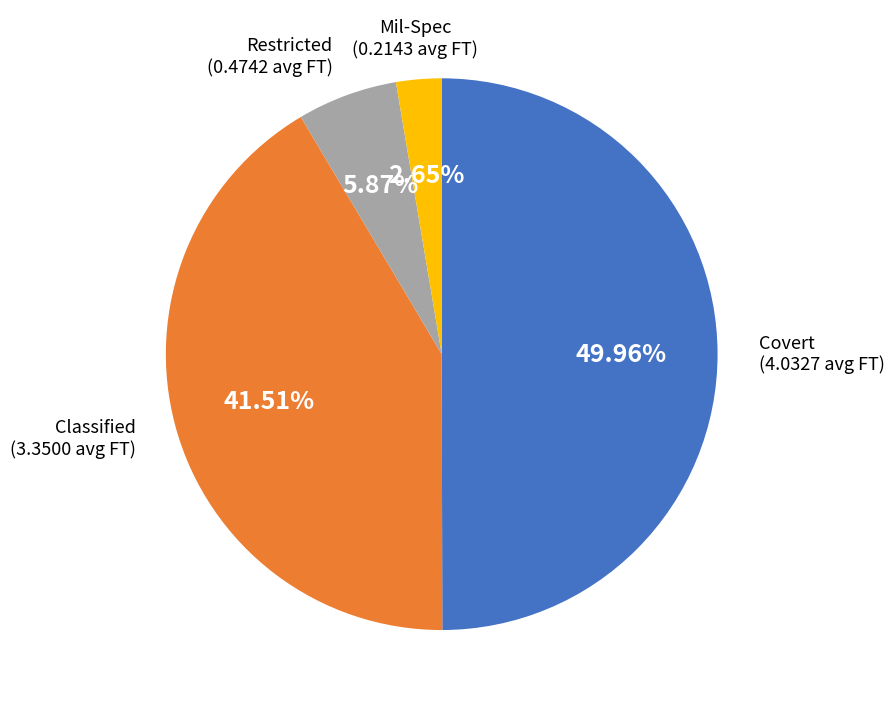

Does Restricted account for over 50% of the chart?

No